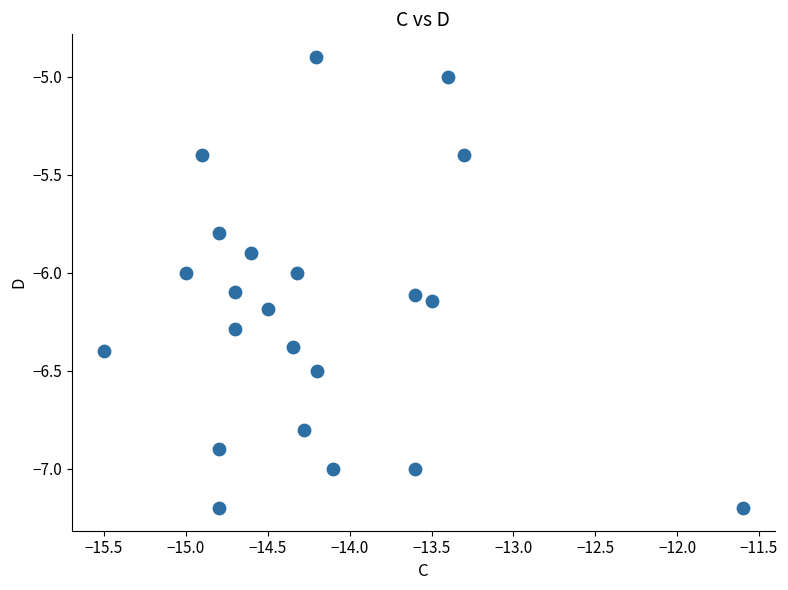

What is the range of X values (max minus min)?

3.9